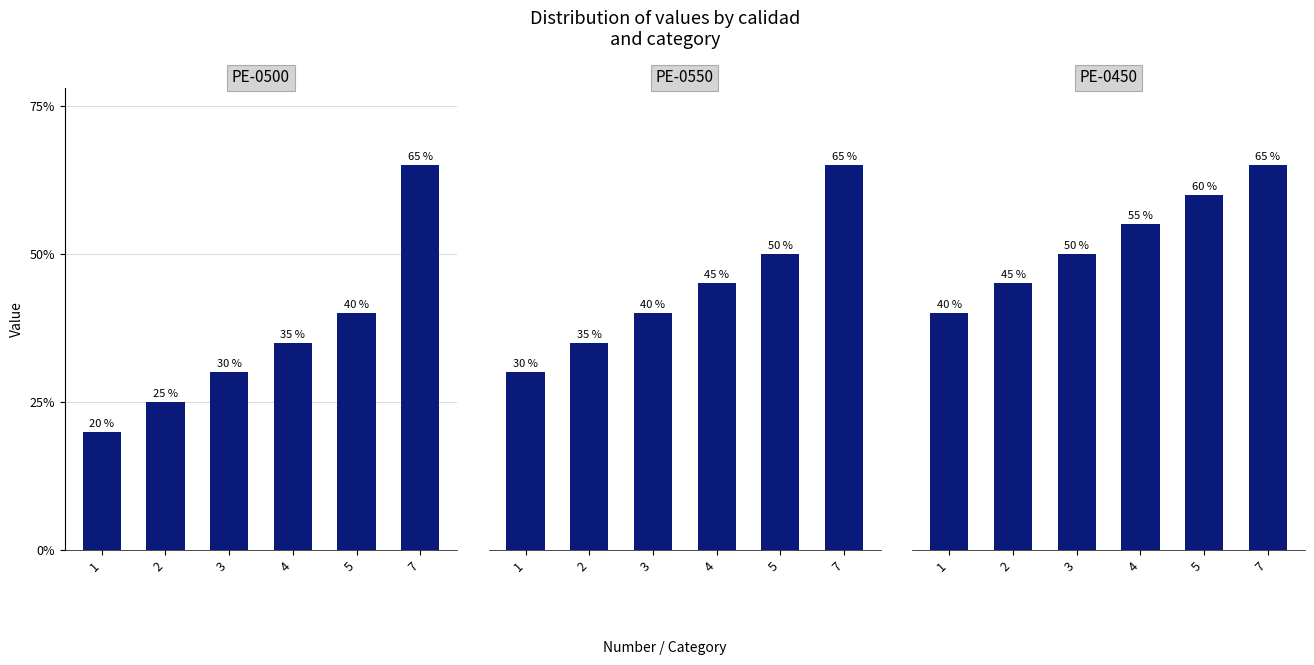

How many PE-0450 values are between 45 and 60?

4